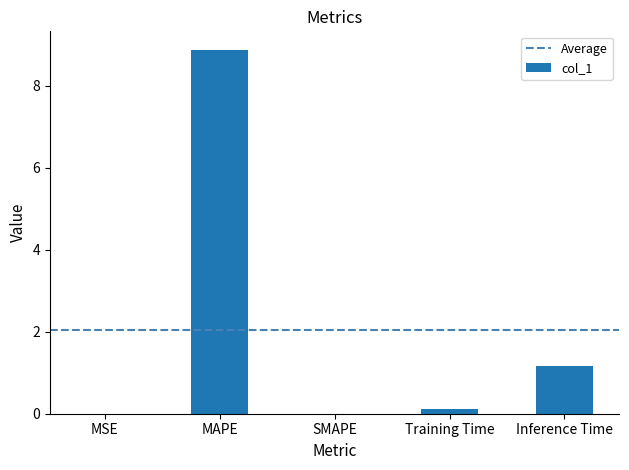

What is the sum of the values at MSE and MAPE?

8.9